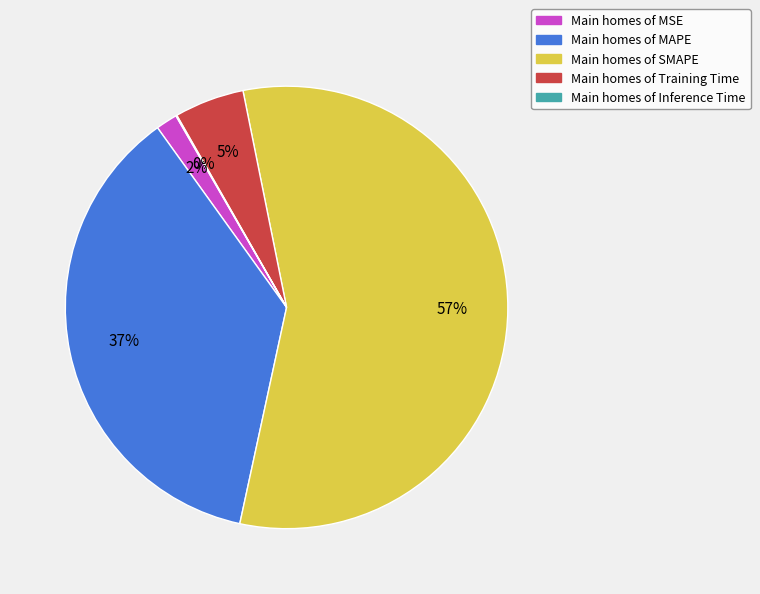

Which slice is the largest?

Main homes of SMAPE